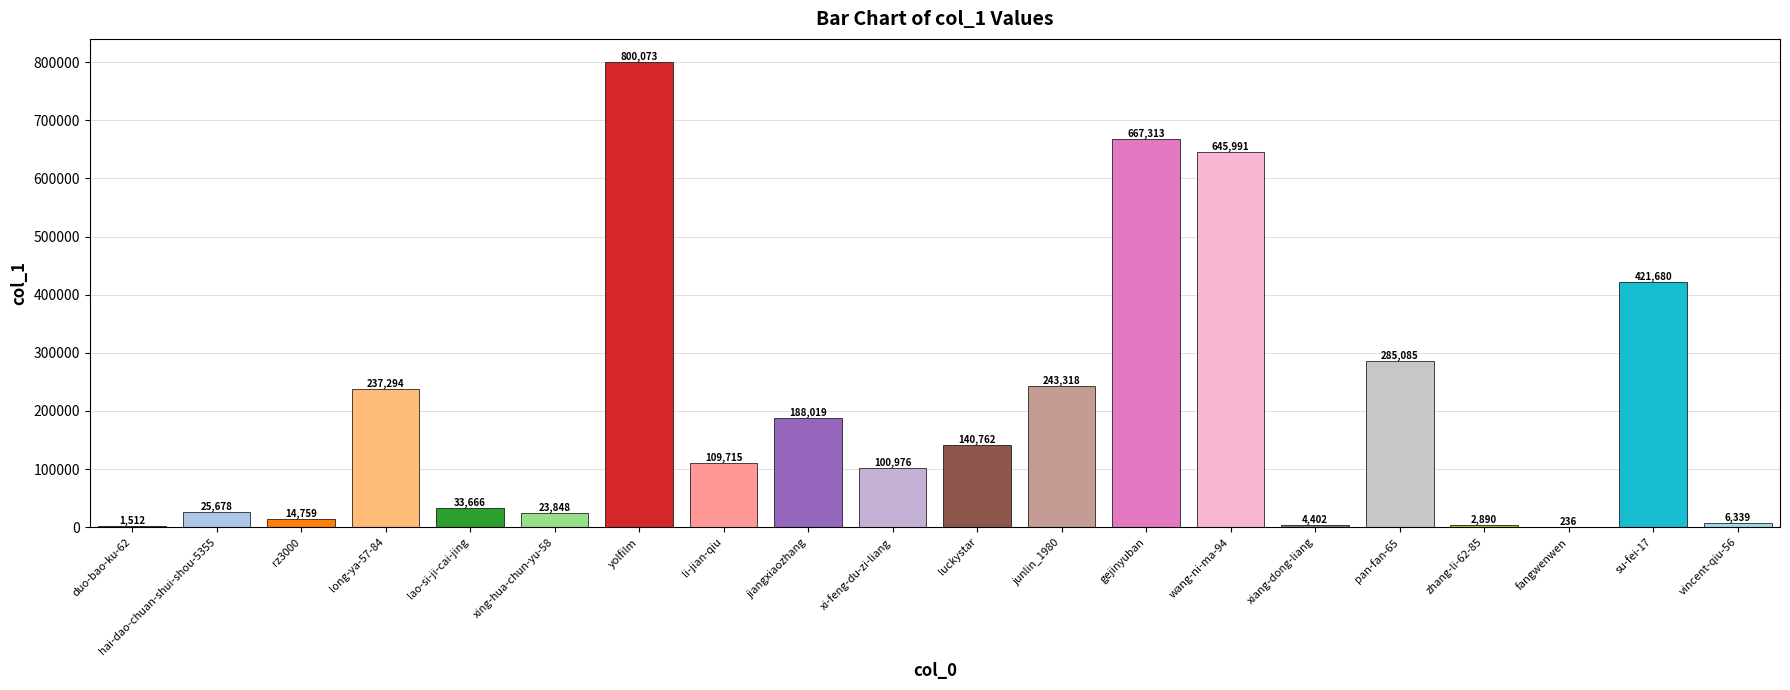

True or false: the data shows 1001279 at gejinyuban.

False